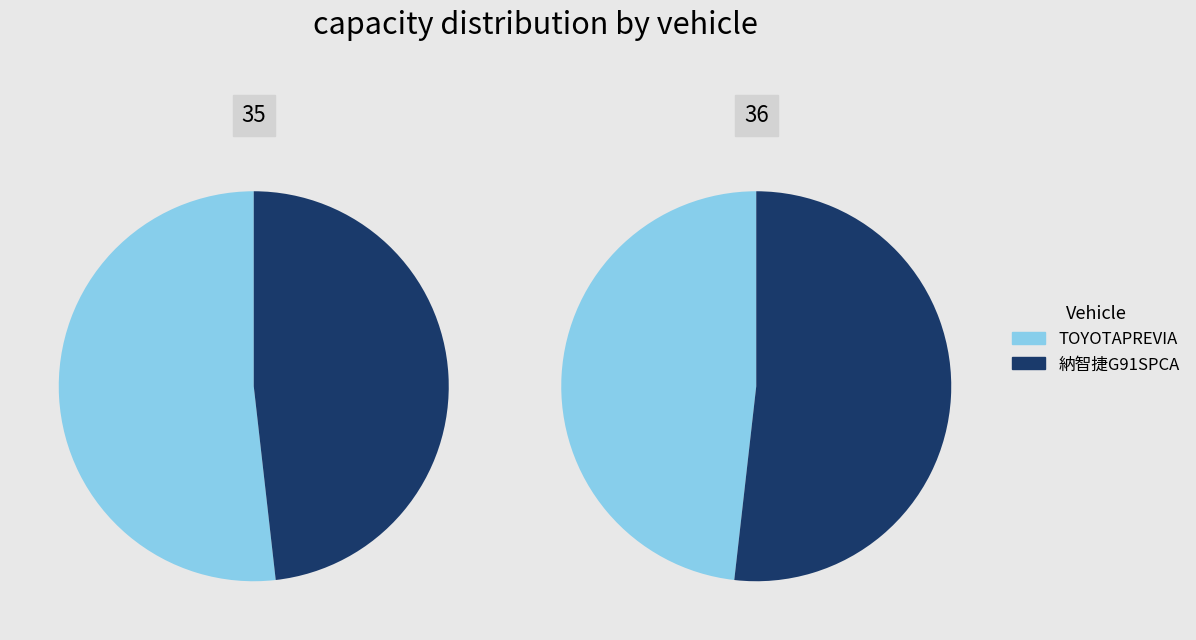

To the nearest percent, what is the difference between the largest and smallest slice percentages?

4%